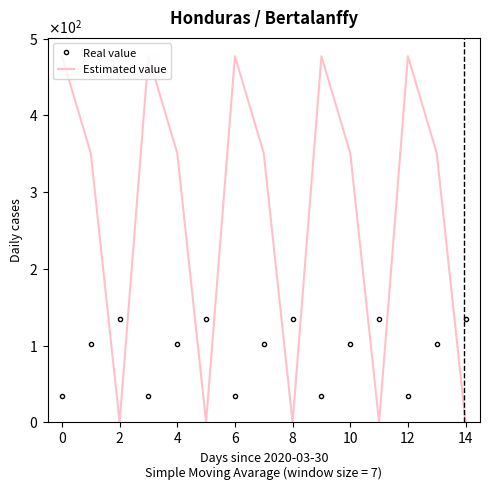

What is the label of the 5th point from the right?

10